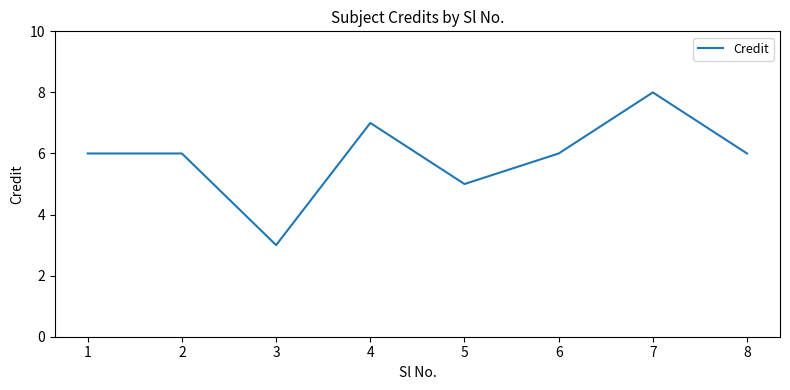

What is the average value?

6